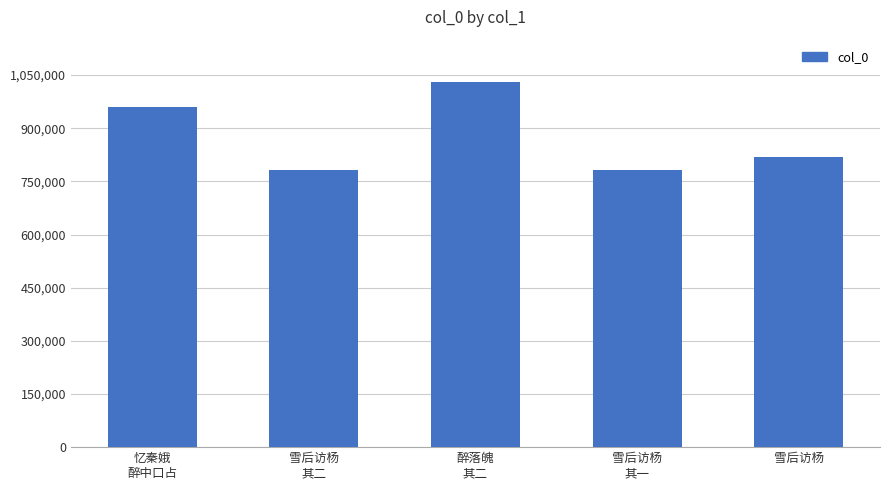

How many bars are there in total?

5